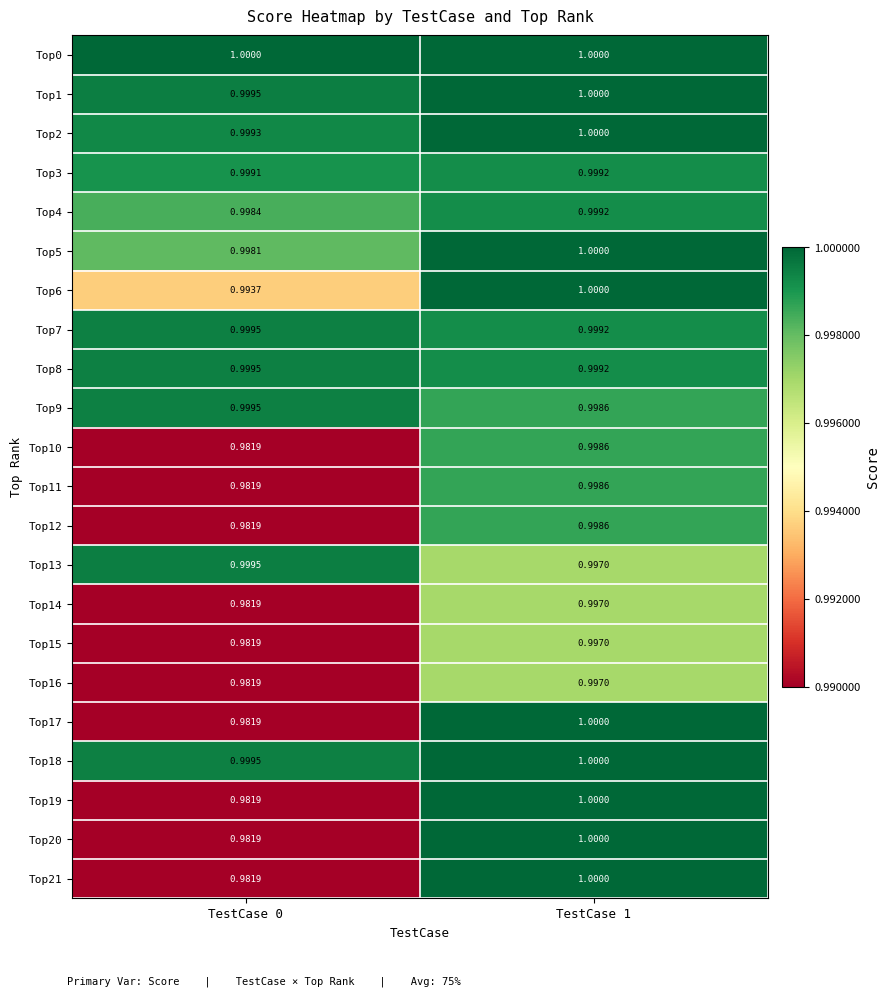

How many data points does each series have?

2